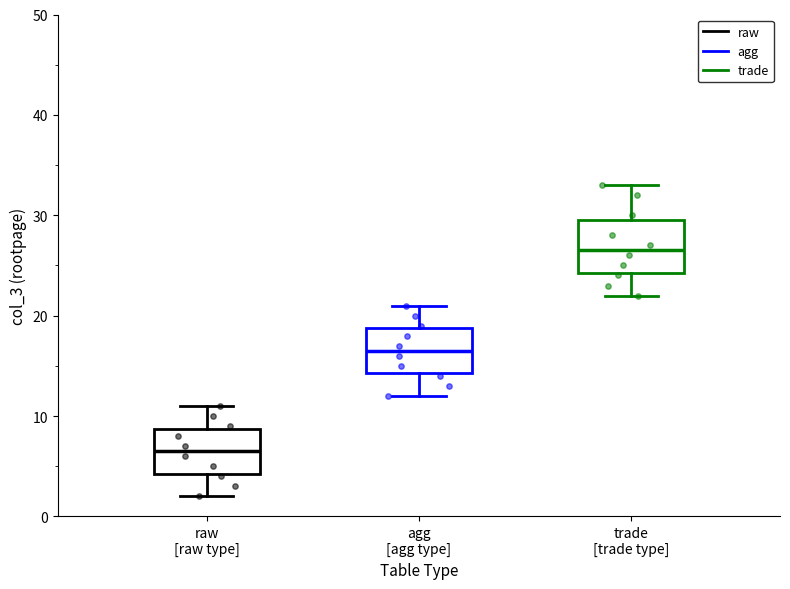

Reading left to right, read every box against the y-axis: the position of its median line, the range the box covers, and the ends of its whiskers. The values are not printed on the chart, so give them approximately, as read against the axis.

raw [raw type]: median 7, box 4 to 9, whiskers 2 to 11
agg [agg type]: median 17, box 14 to 19, whiskers 12 to 21
trade [trade type]: median 27, box 24 to 30, whiskers 22 to 33